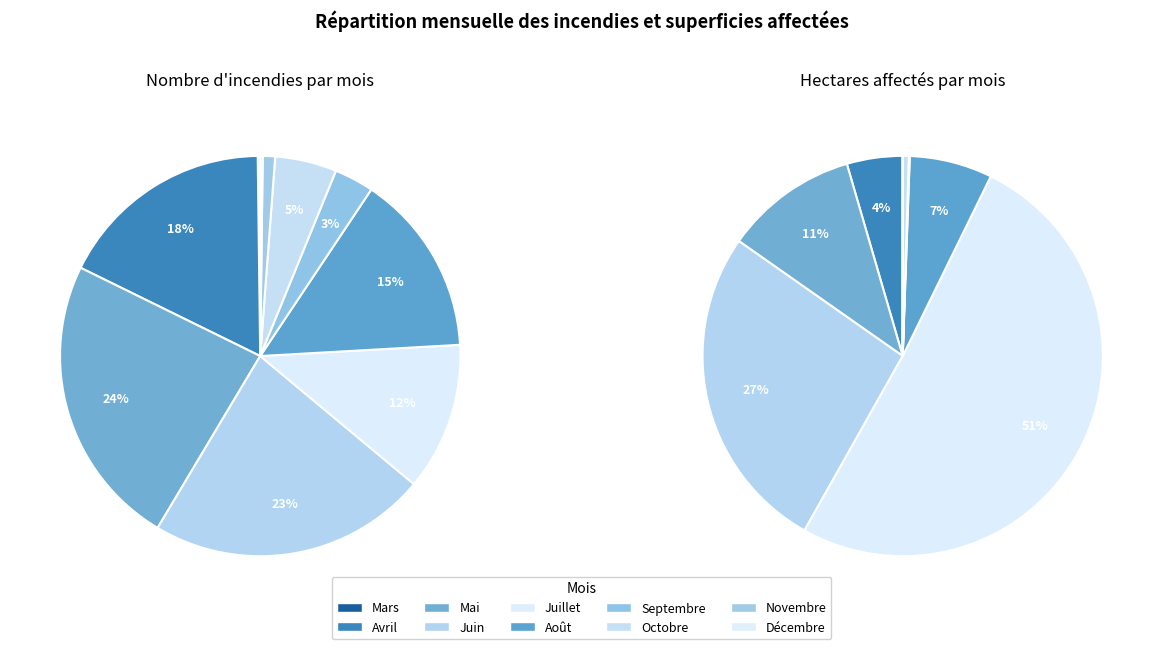

What percentage is the Novembre slice, to the nearest percent?

1%